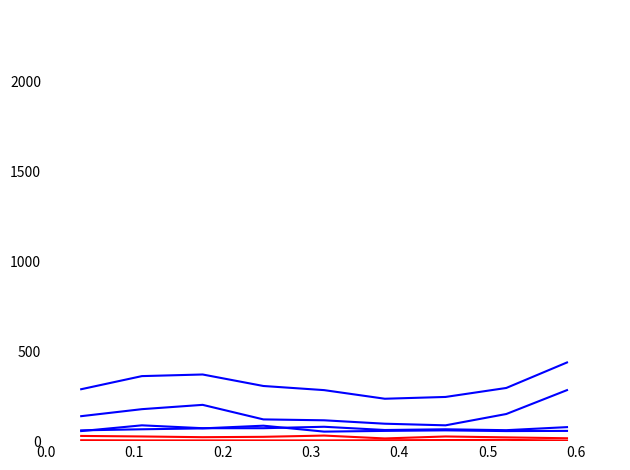

How many lines are shown in the chart?

6